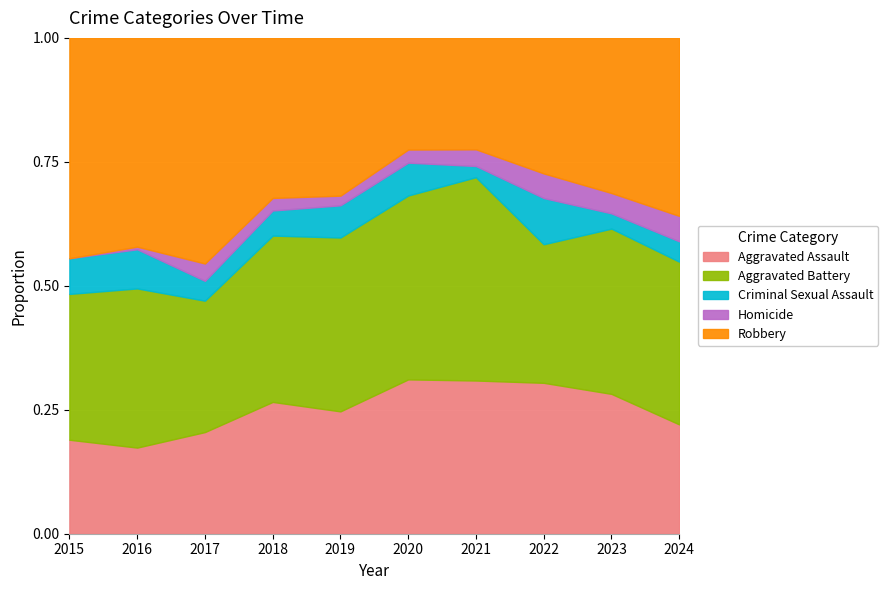

Is the value of Aggravated Assault at 2019 greater than the value of Robbery at 2017?

No